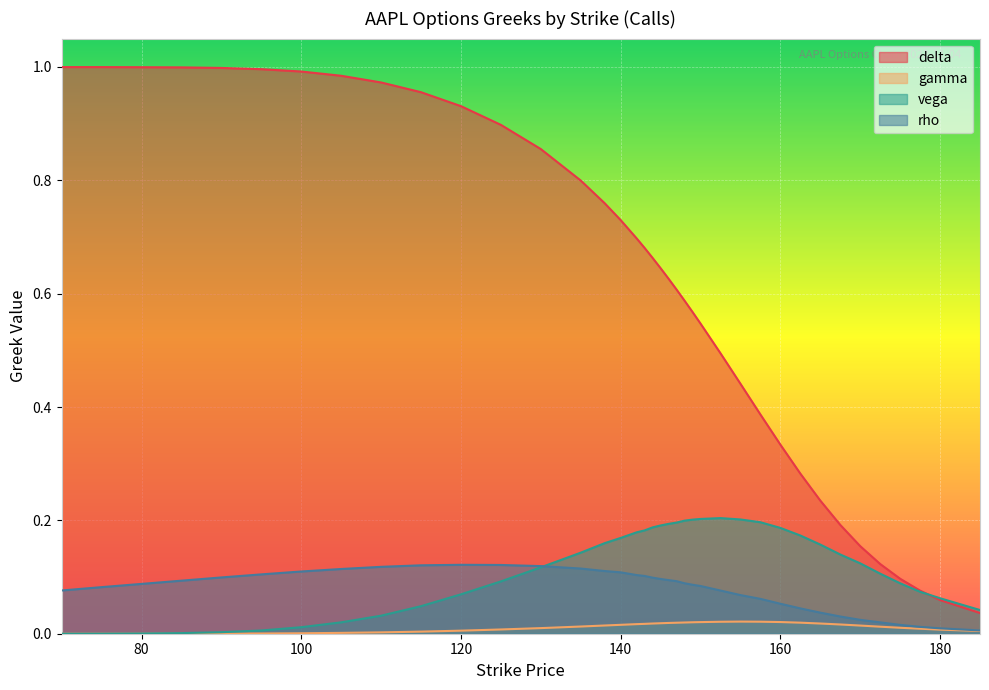

What is the label of the 10th point from the left?

115